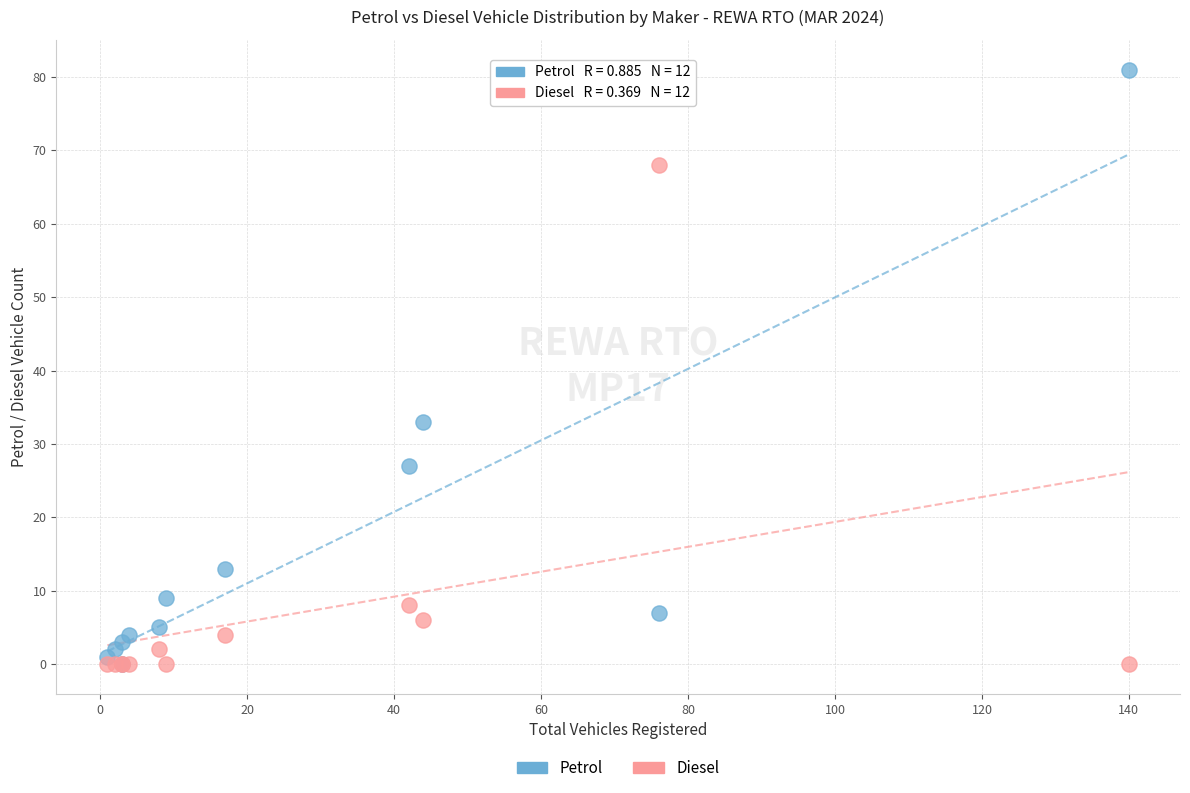

In the Petrol series, what Y value is closest to 40?

33